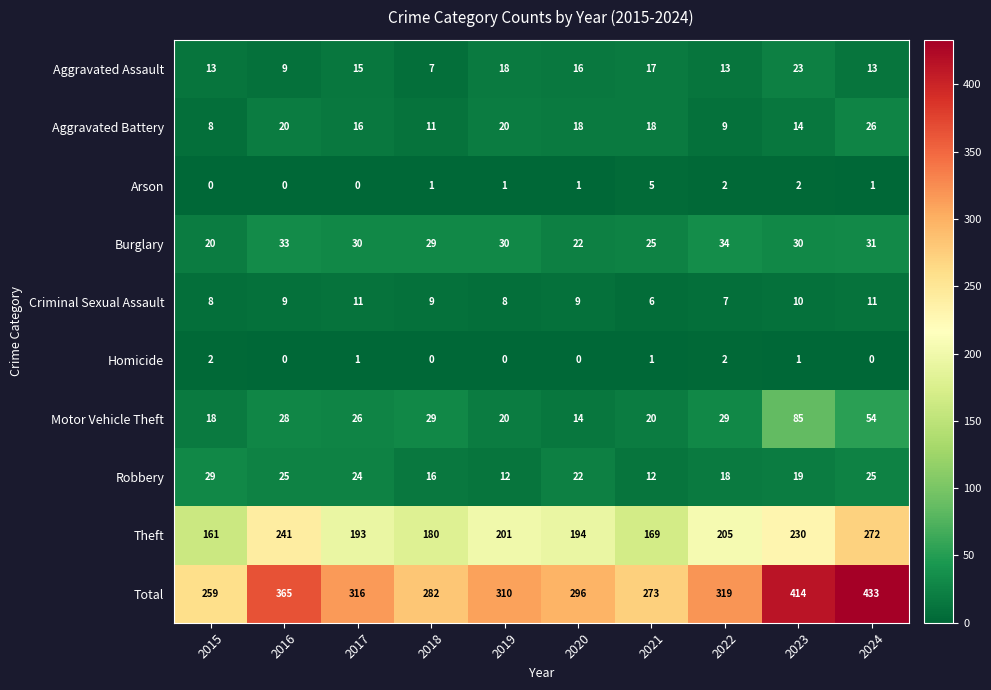

List the series in order of their peak value, lowest first.

Homicide, Arson, Criminal Sexual Assault, Aggravated Assault, Aggravated Battery, Robbery, Burglary, Motor Vehicle Theft, Theft, Total